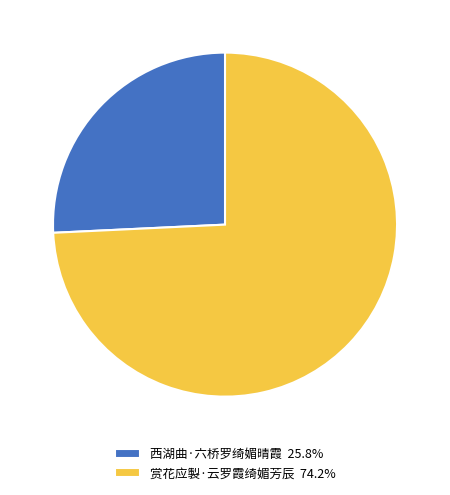

What is the smallest slice in the pie chart?

西湖曲·六桥罗绮媚晴霞